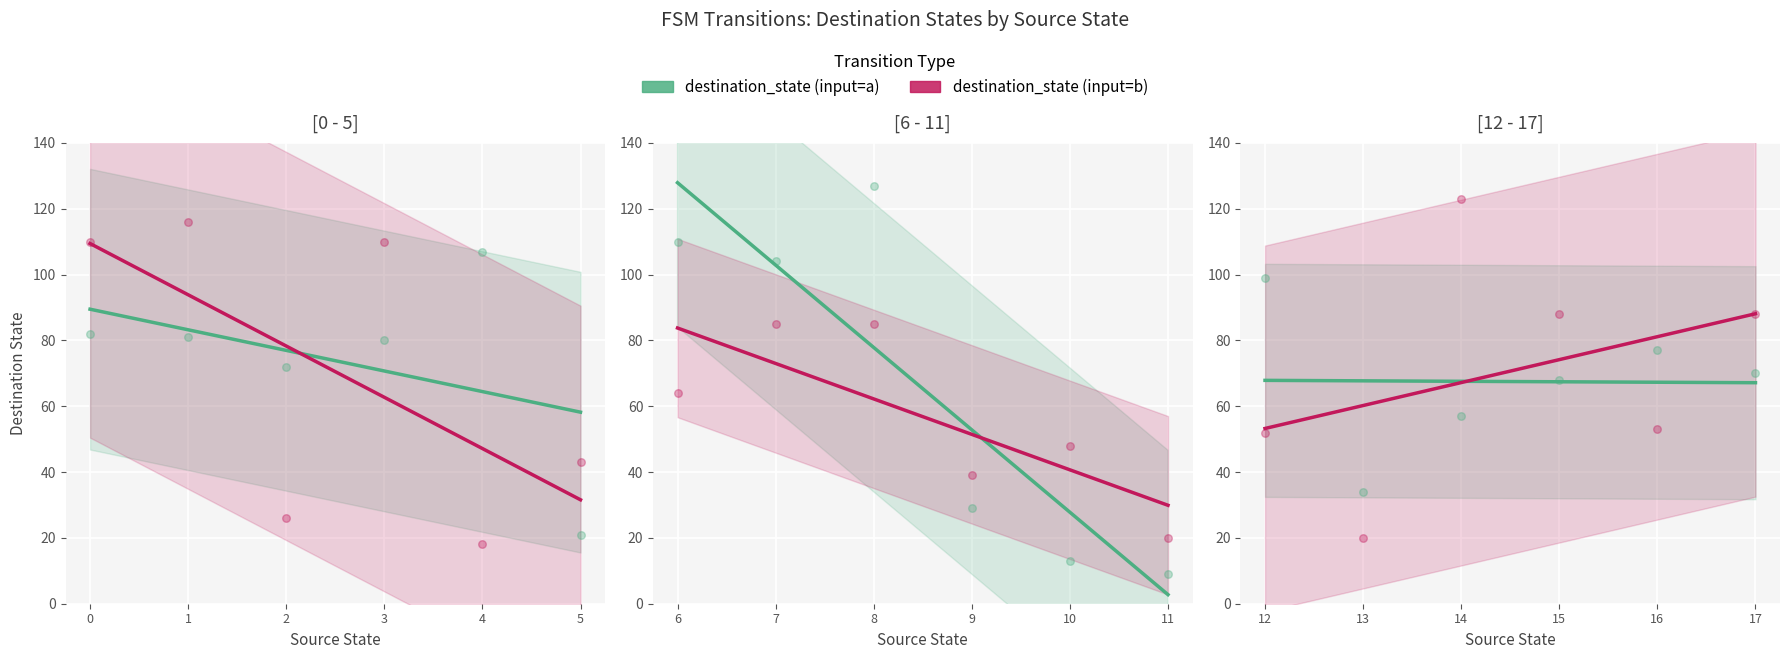

Is the value of destination_state (input=b) at 14 greater than the value of destination_state (input=a) at 17?

Yes